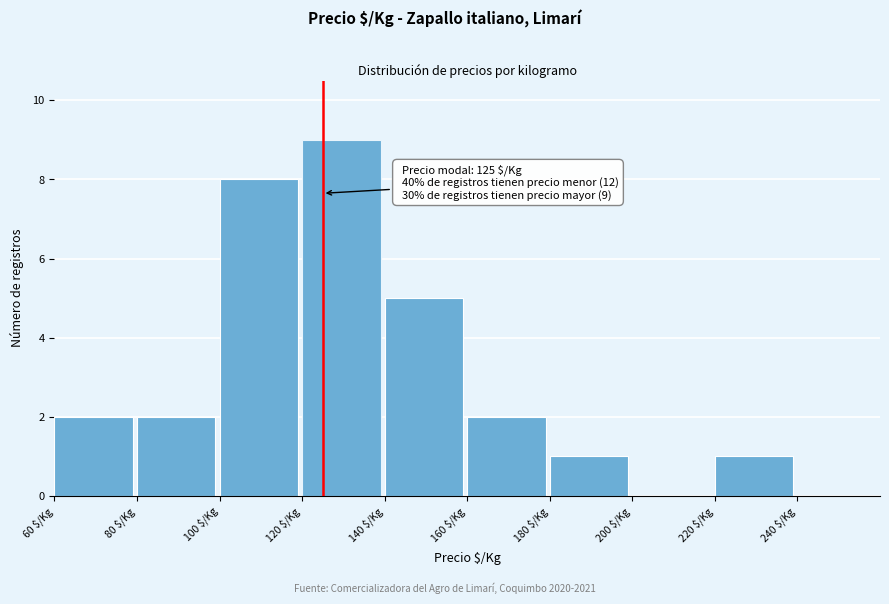

Which range on the x-axis has the tallest bar?

120 to 140